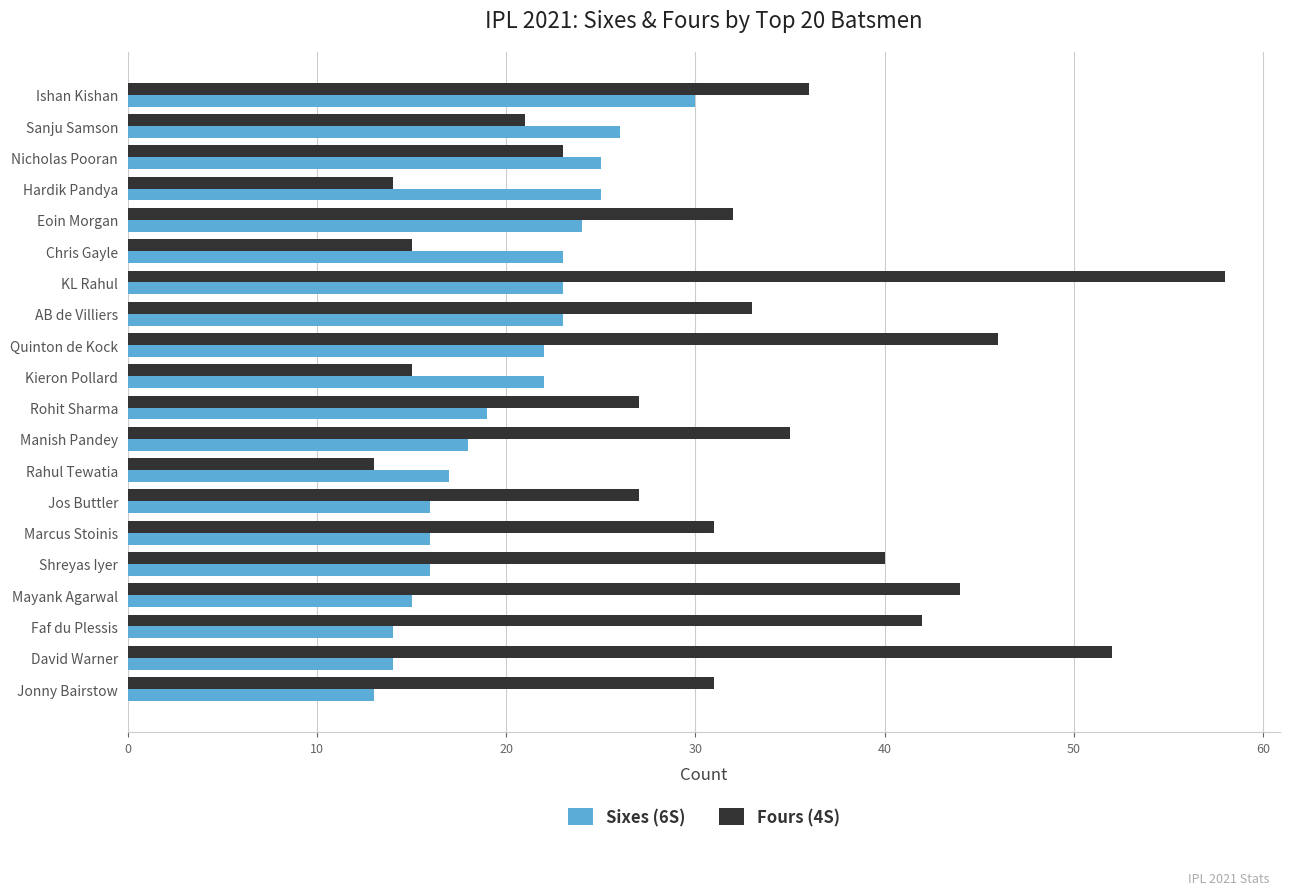

True or false: Sixes (6S) has a value of 24 at Eoin Morgan.

True